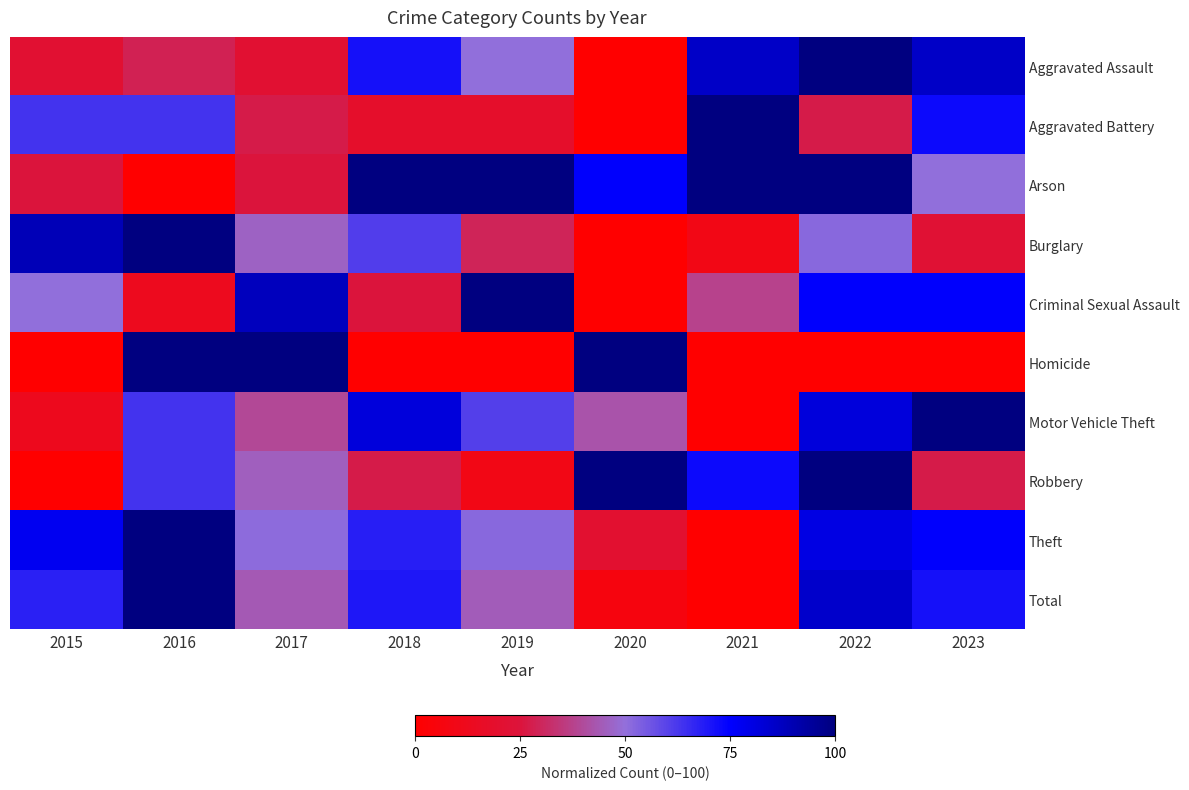

Reading left to right, extract all data points from this chart.

Aggravated Assault: 2015=21.4	2016=28.6	2017=21.4	2018=71.4	2019=50.0	2020=0.0	2021=85.7	2022=100.0	2023=85.7
Aggravated Battery: 2015=63.6	2016=63.6	2017=27.3	2018=18.2	2019=18.2	2020=0.0	2021=100.0	2022=27.3	2023=72.7
Arson: 2015=25.0	2016=0.0	2017=25.0	2018=100.0	2019=100.0	2020=75.0	2021=100.0	2022=100.0	2023=50.0
Burglary: 2015=88.9	2016=100.0	2017=46.3	2018=61.1	2019=29.6	2020=0.0	2021=9.3	2022=51.9	2023=22.2
Criminal Sexual Assault: 2015=50.0	2016=12.5	2017=87.5	2018=25.0	2019=100.0	2020=0.0	2021=37.5	2022=75.0	2023=75.0
Homicide: 2015=0.0	2016=100.0	2017=100.0	2018=0.0	2019=0.0	2020=100.0	2021=0.0	2022=0.0	2023=0.0
Motor Vehicle Theft: 2015=12.1	2016=63.6	2017=39.4	2018=81.8	2019=60.6	2020=42.4	2021=0.0	2022=81.8	2023=100.0
Robbery: 2015=0.0	2016=63.6	2017=45.5	2018=27.3	2019=9.1	2020=100.0	2021=72.7	2022=100.0	2023=27.3
Theft: 2015=77.6	2016=100.0	2017=50.9	2018=68.1	2019=51.7	2020=20.7	2021=0.0	2022=80.2	2023=75.0
Total: 2015=67.9	2016=100.0	2017=44.0	2018=69.6	2019=44.6	2020=6.0	2021=0.0	2022=85.1	2023=71.4